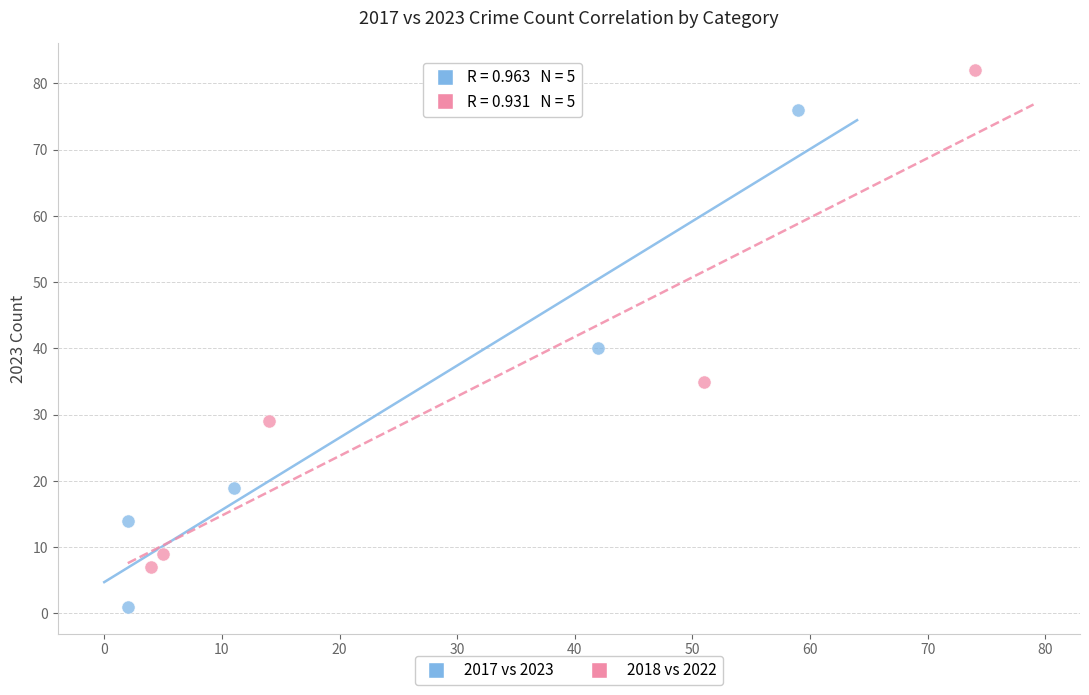

Which series contains the highest Y value?

2018 vs 2022